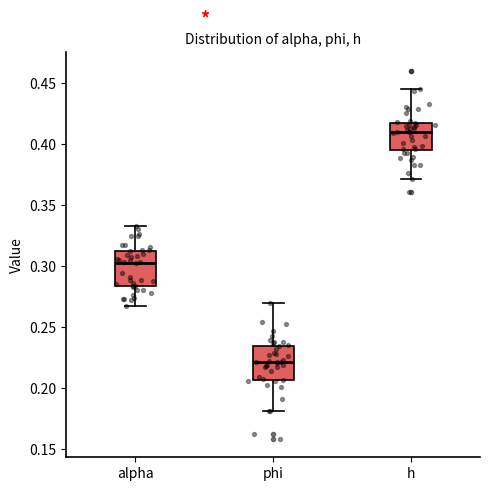

Which box has the highest median line?

h